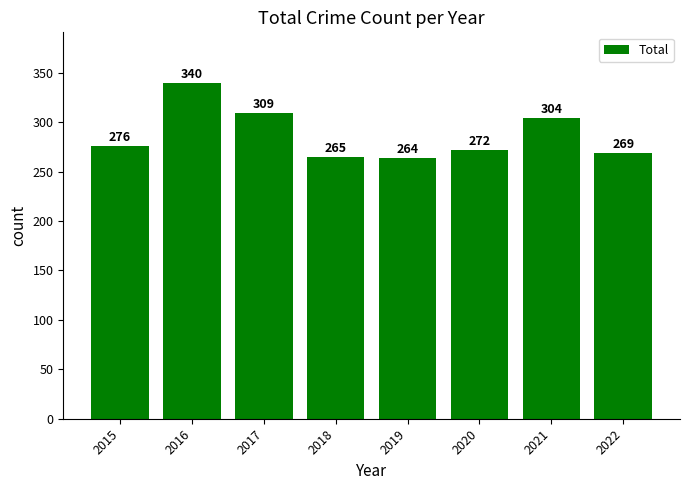

What is the change in value from 2016 to 2020?

-68